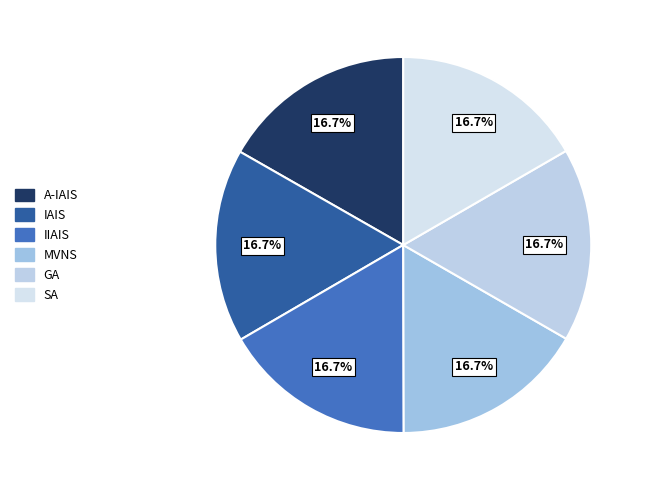

Between SA and IIAIS, which is larger?

IIAIS